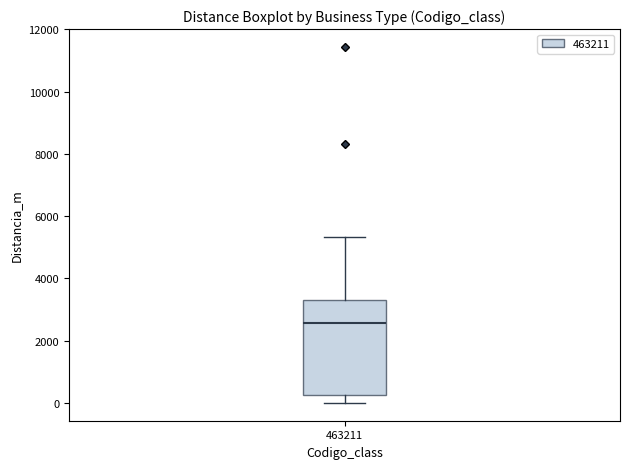

Transcribe this box plot: give where the median line is, the range the box spans, and where the two whiskers end, as read against the y-axis. The values are not printed on the chart, so give them approximately, as read against the axis.

median 2600, box 200 to 3200, whiskers 0 to 5400